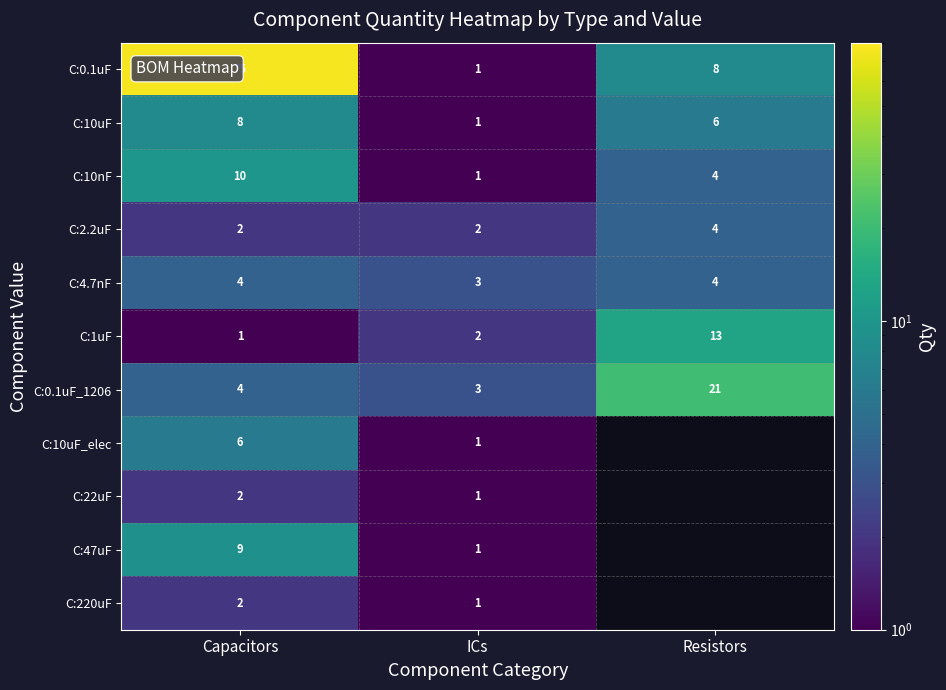

The value of C:2.2uF at Capacitors is 2.8. True or false?

False